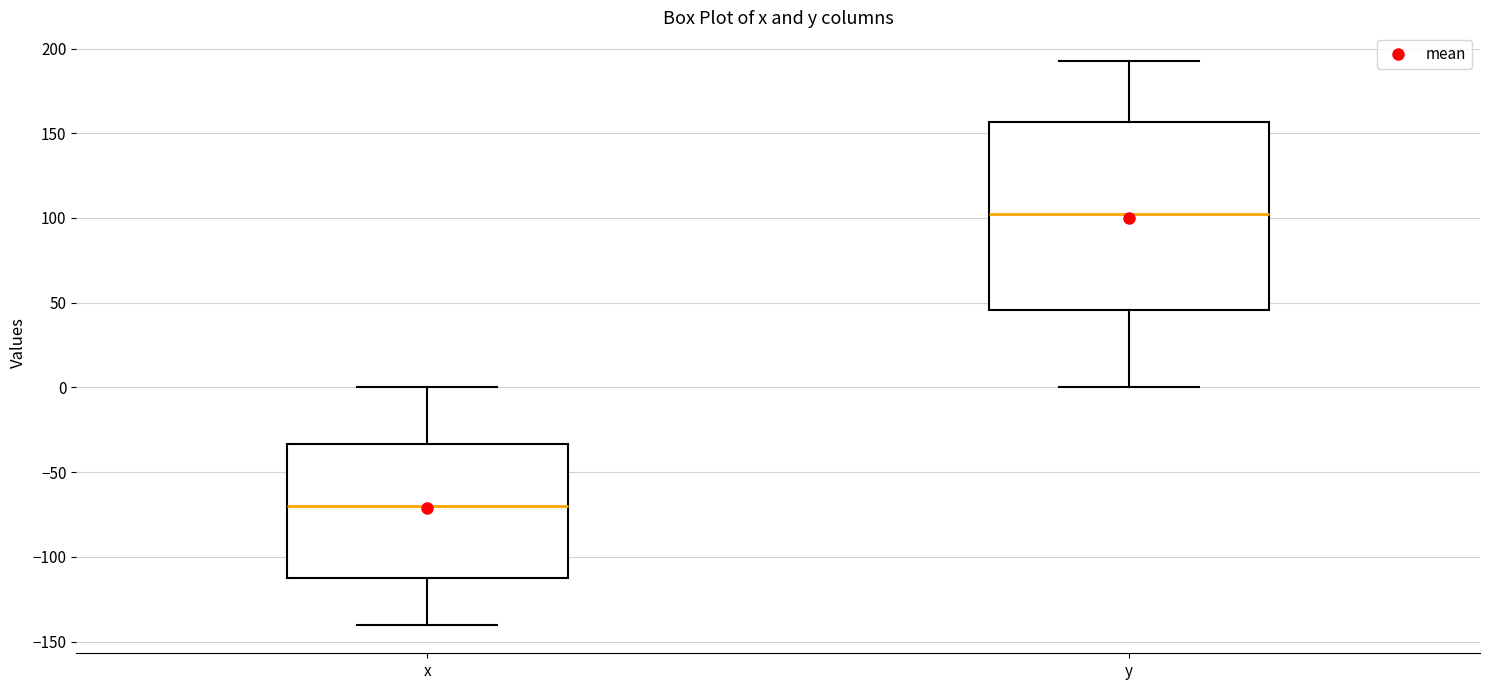

Reading left to right, transcribe this box plot: for each box, give where its median line is, the range the box spans, and where its two whiskers end, as read against the y-axis. The values are not printed on the chart, so give them approximately, as read against the axis.

x: median -70, box -115 to -35, whiskers -140 to 0
y: median 100, box 45 to 155, whiskers 0 to 195